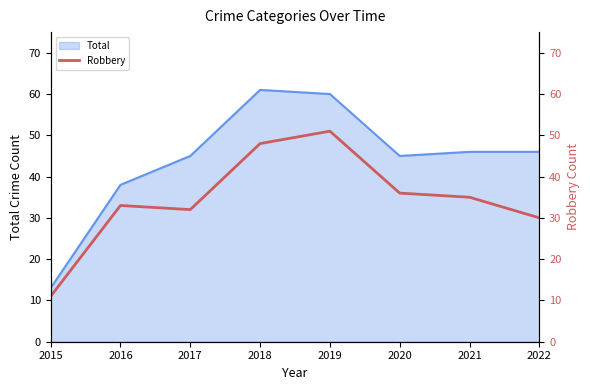

What is the sum of all values?

276